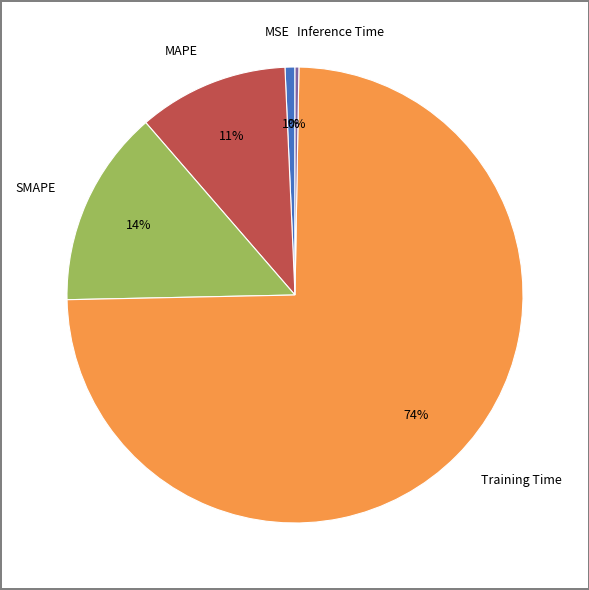

Combined, do SMAPE and MSE account for over 50%?

No